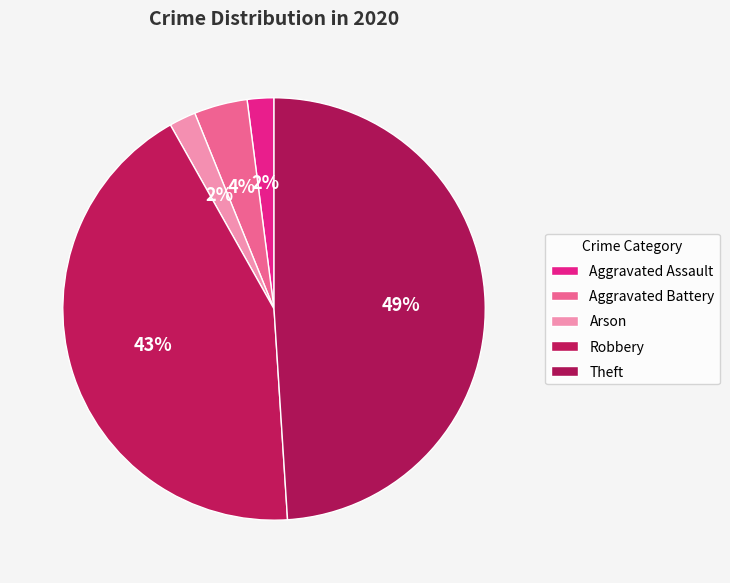

What is the largest slice in the pie chart?

Theft